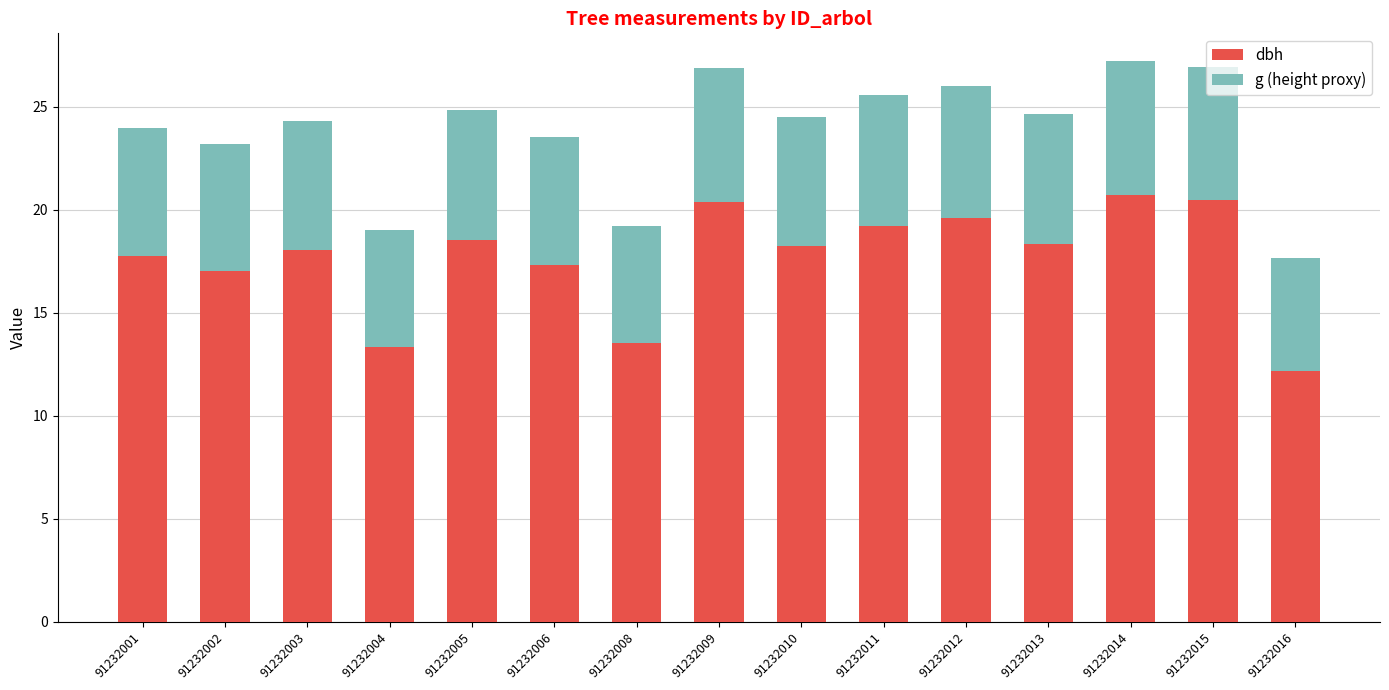

What is the sum of the dbh values at 91232009 and 91232011?

39.6